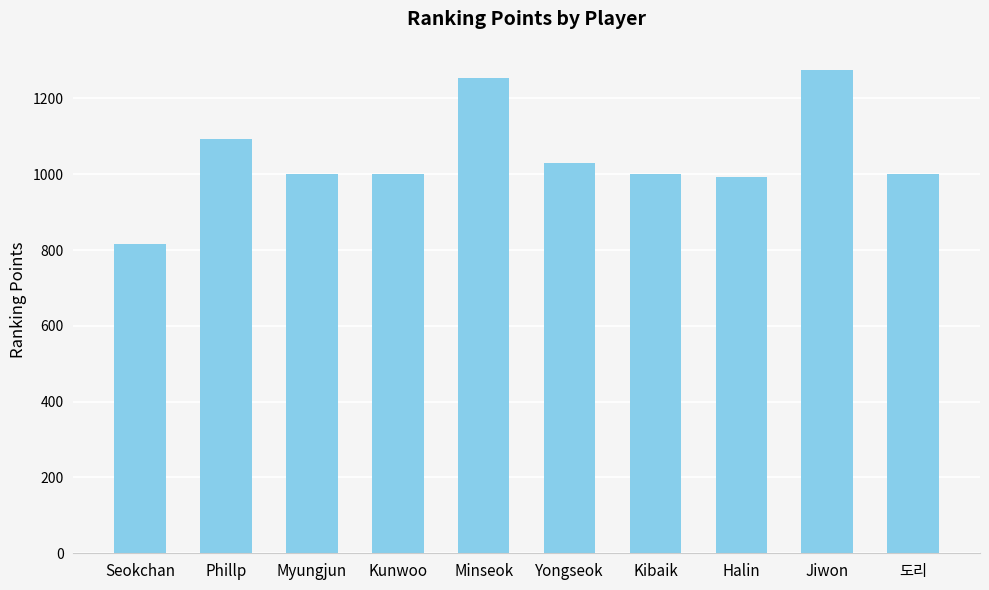

What position from the left is Minseok?

5